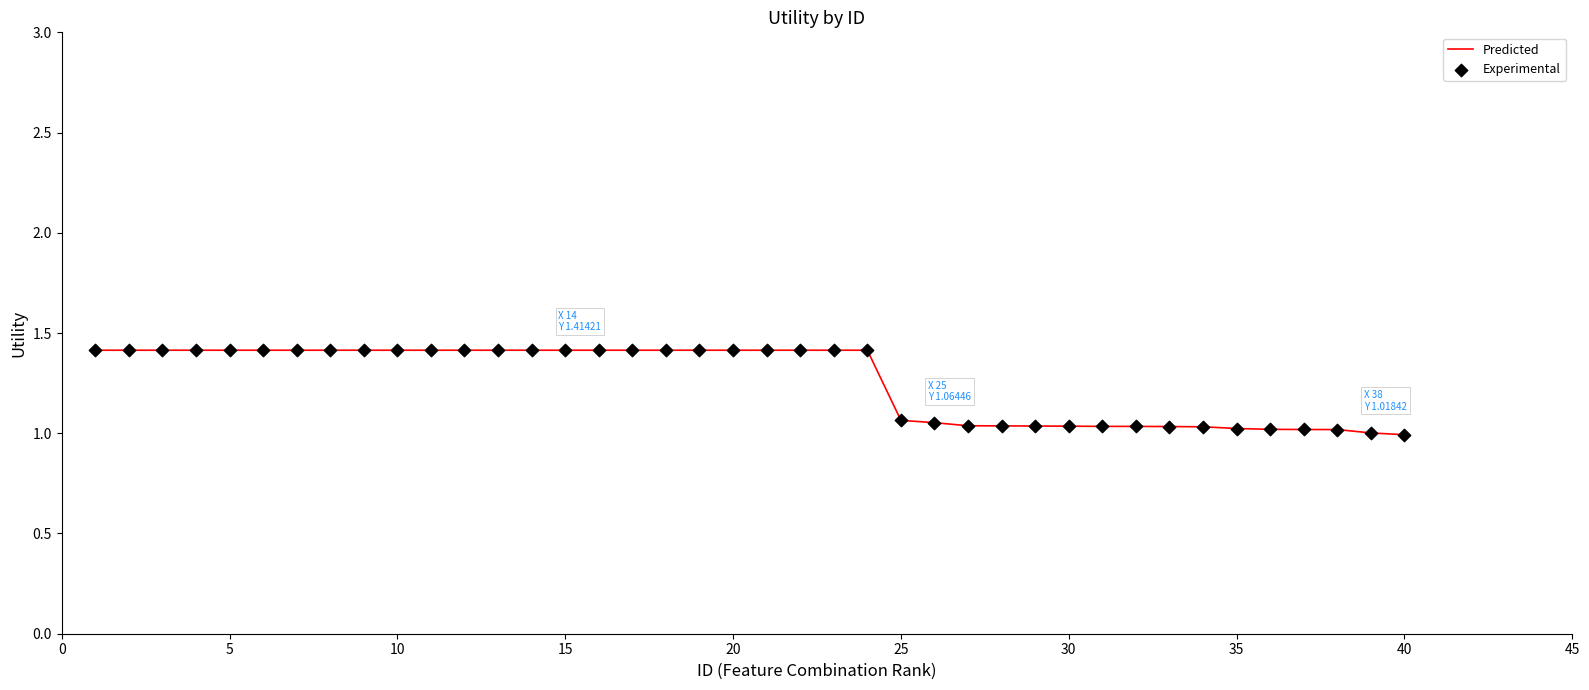

What is the greatest value displayed?

1.4